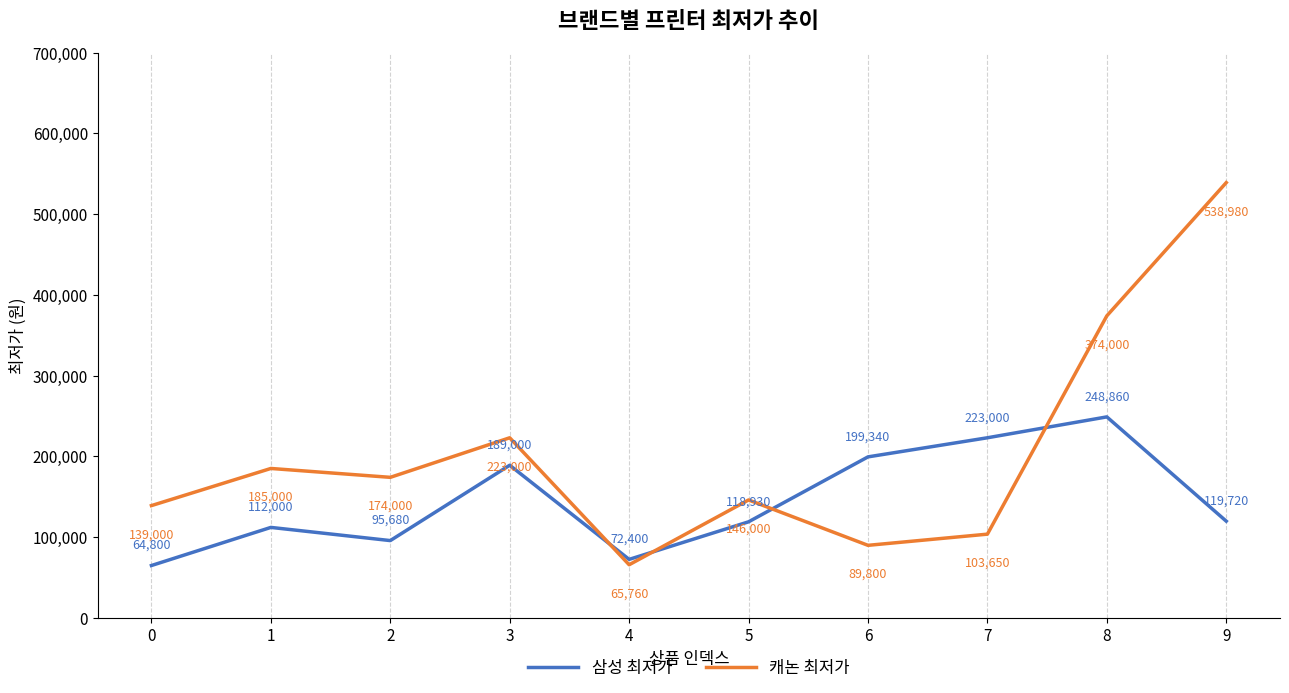

What is the difference between the maximum and minimum values in the 캐논 최저가 series?

473220